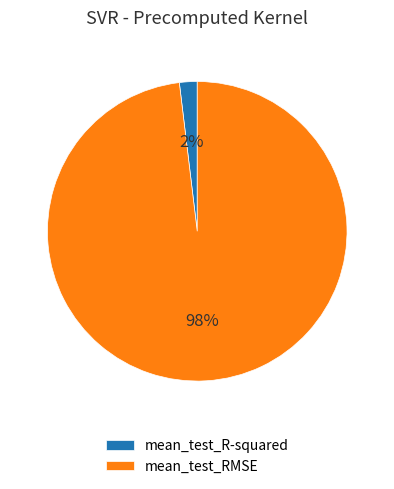

True or false: mean_test_RMSE accounts for 98% of the total.

True